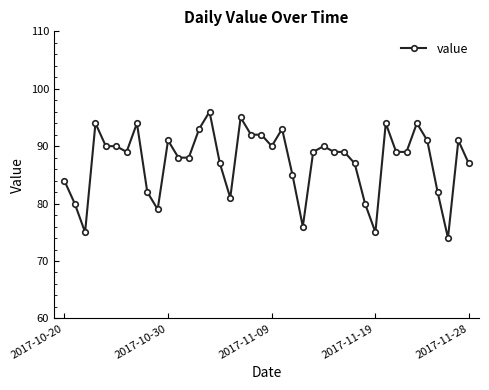

What is the difference between the second highest and second lowest values?

20